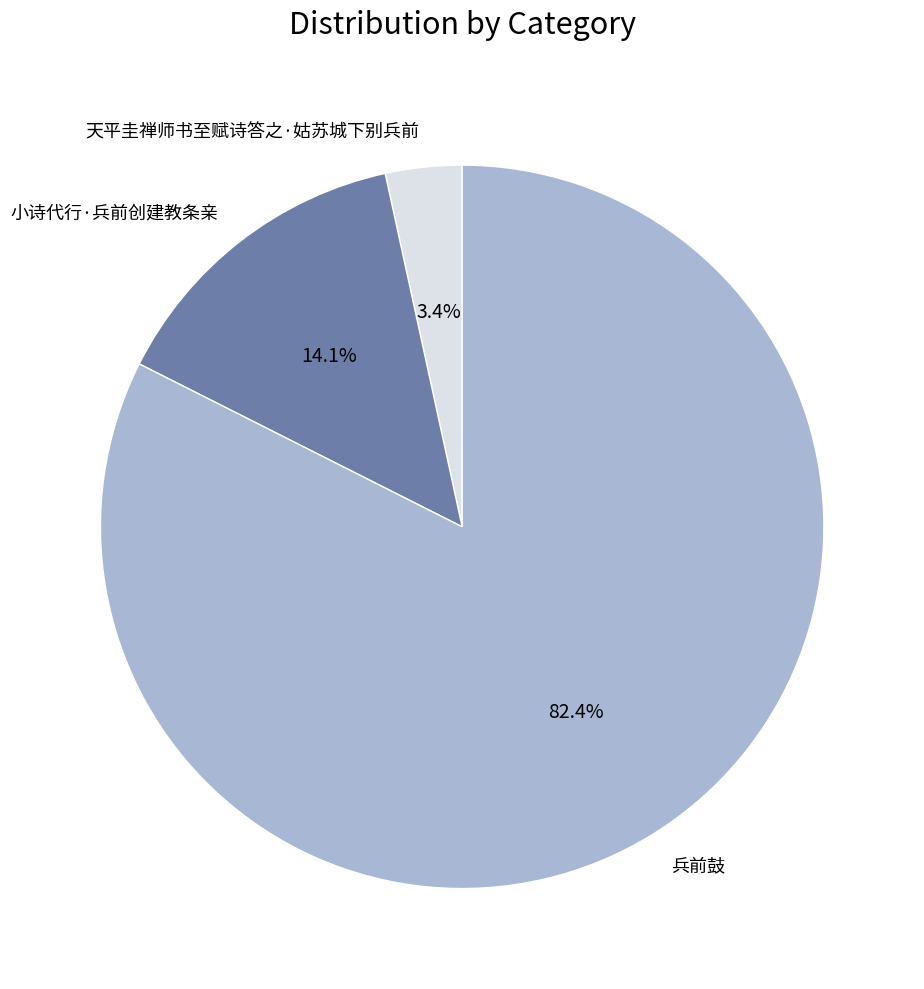

Between 小诗代行·兵前创建教条亲 and 兵前鼓, which is larger?

兵前鼓